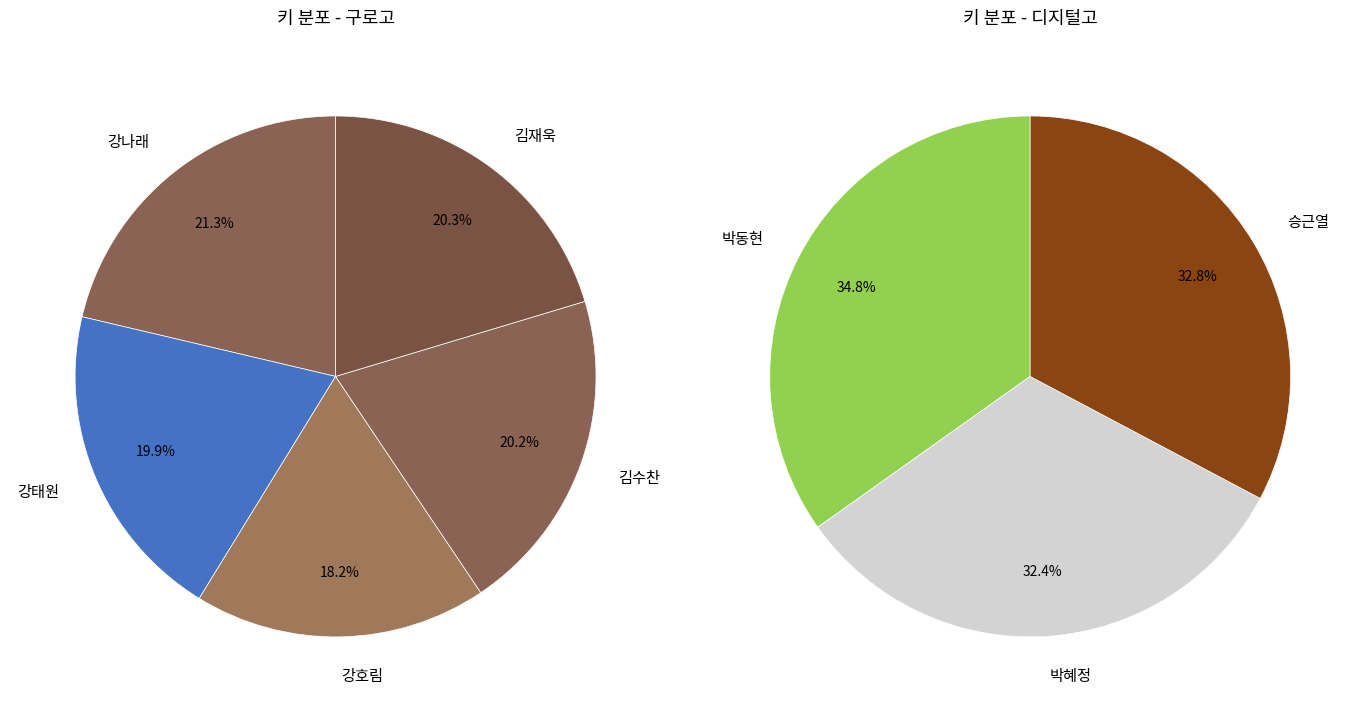

Is it true that 2번 is 26% of the pie?

False